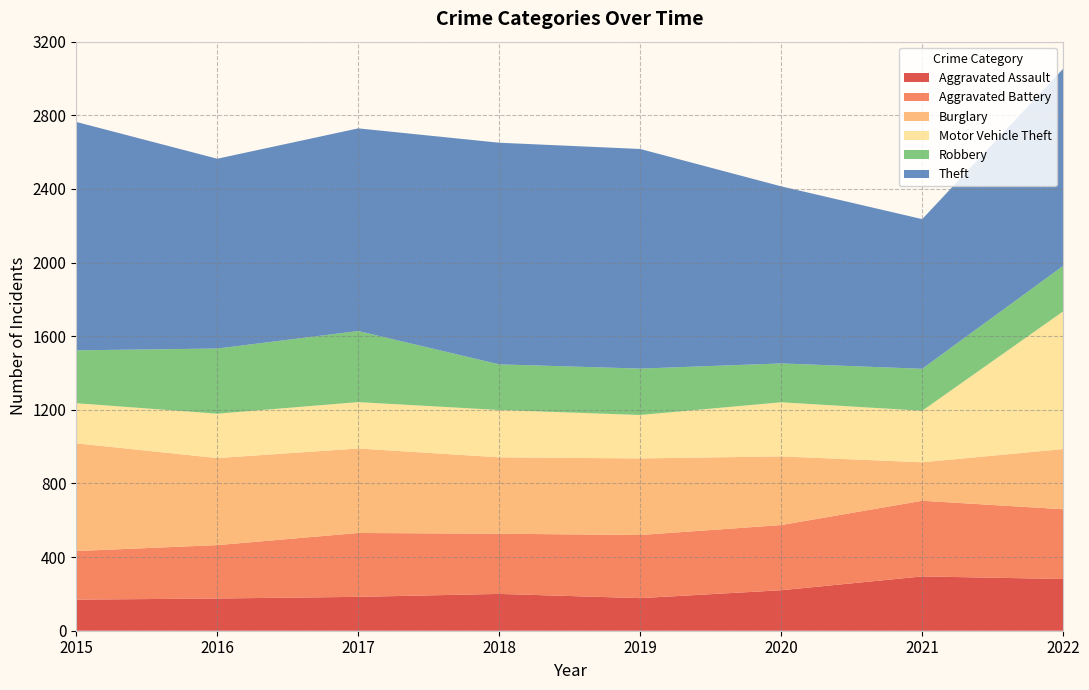

How many Aggravated Battery values are between 327 and 379?

5